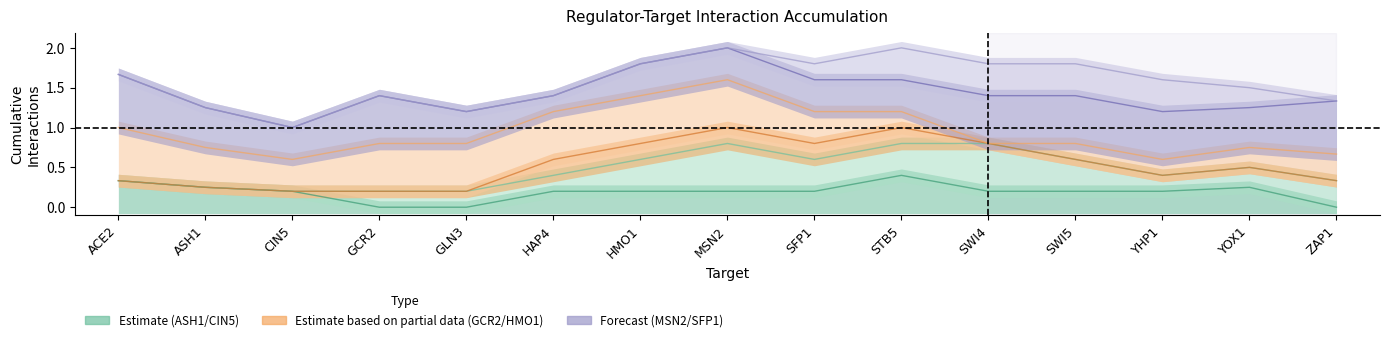

How many lines are shown in the chart?

6